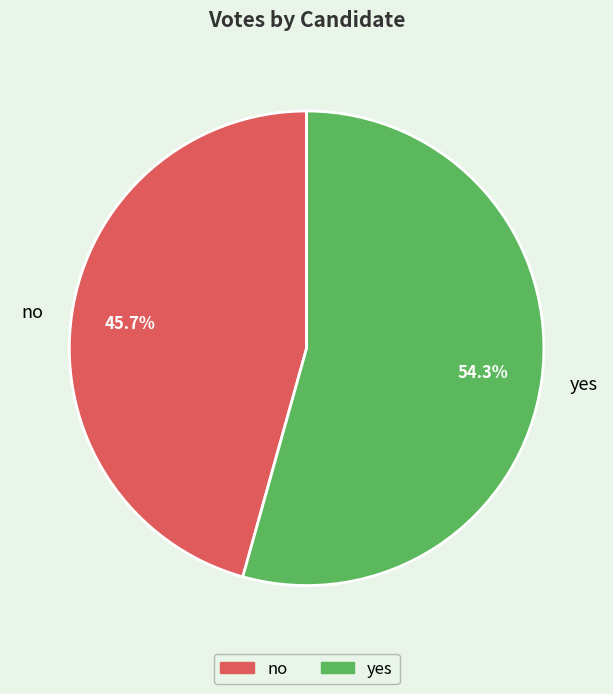

To the nearest percent, what portion does yes represent?

54%